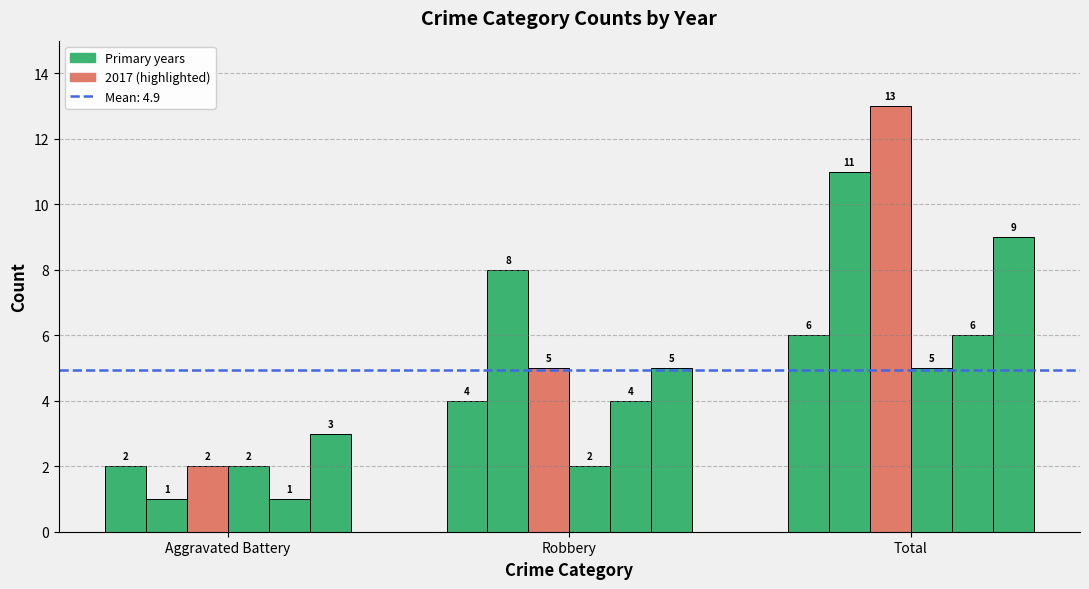

How many bars are there in each group?

6